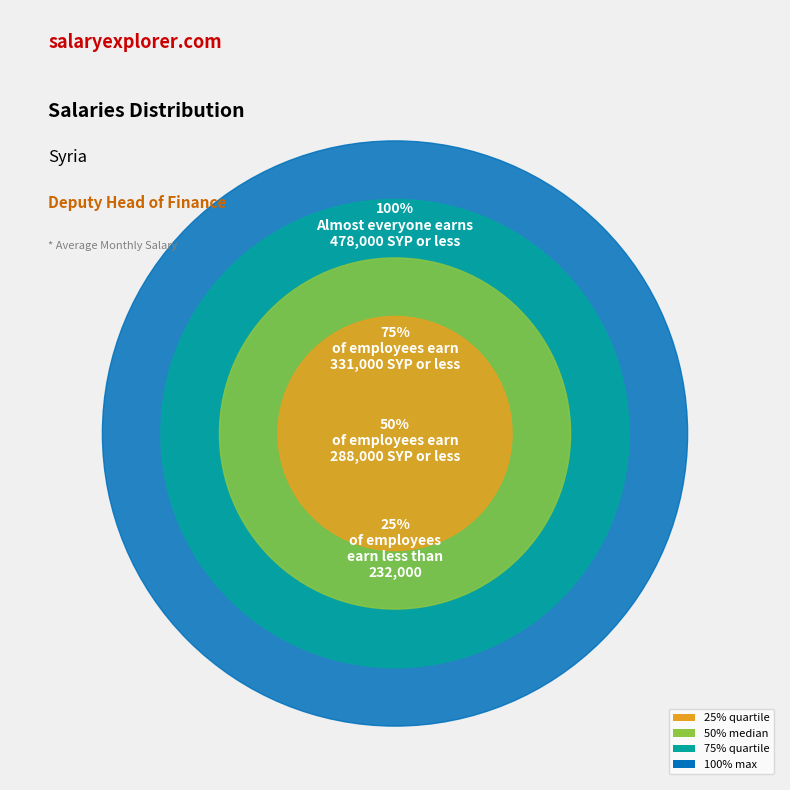

To the nearest percent, what is the combined percentage of 3 and 1?

58%